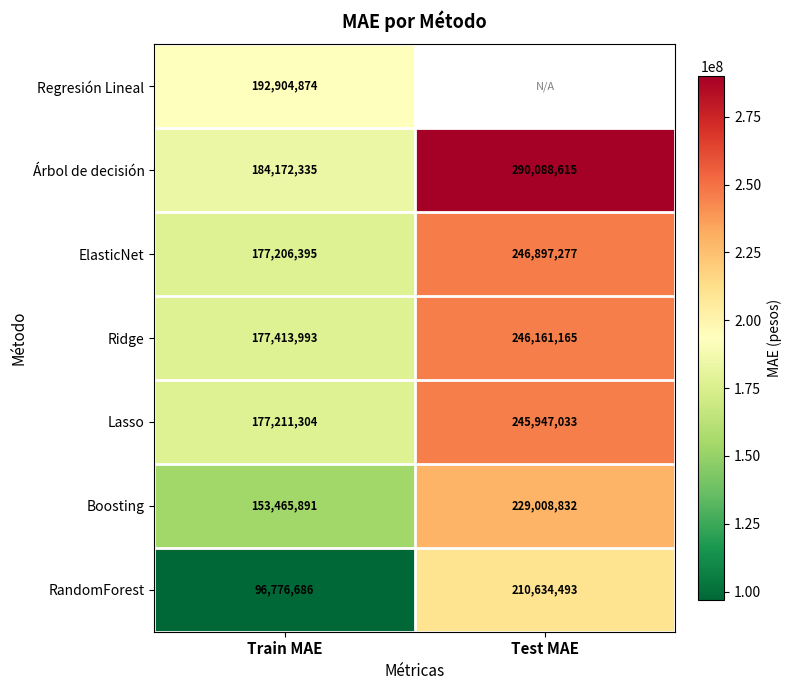

At which label is ElasticNet closest to 212051836?

Train MAE